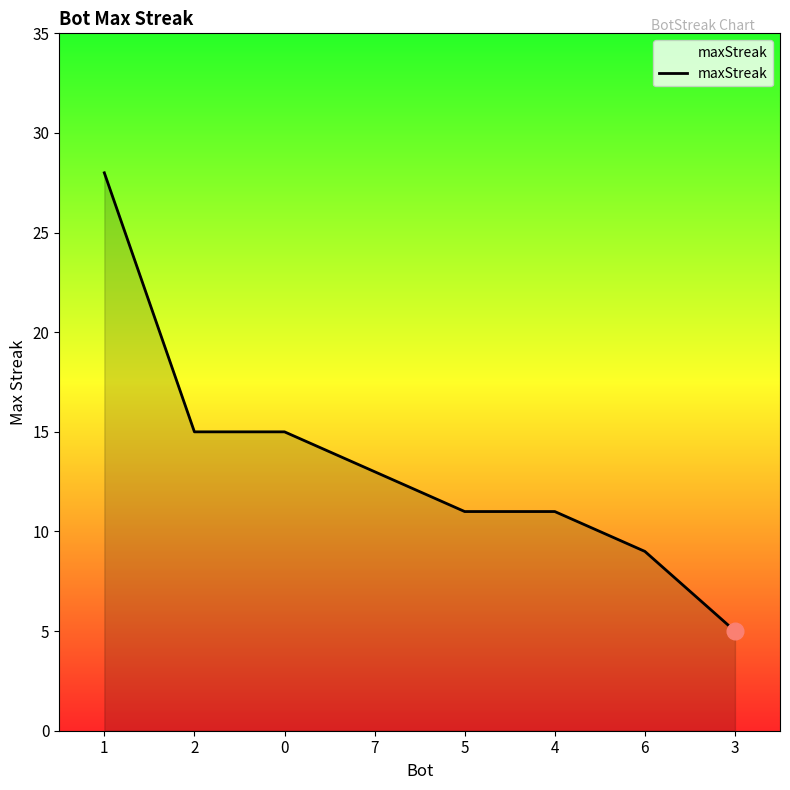

True or false: there are more than 2 points higher than both neighbors.

False